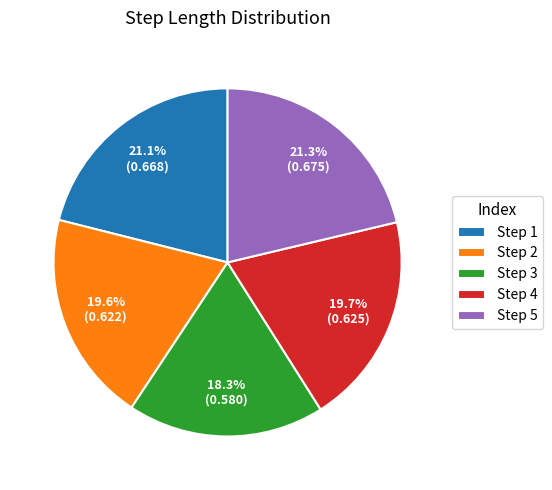

Which category has the smallest portion of the pie?

Step 3